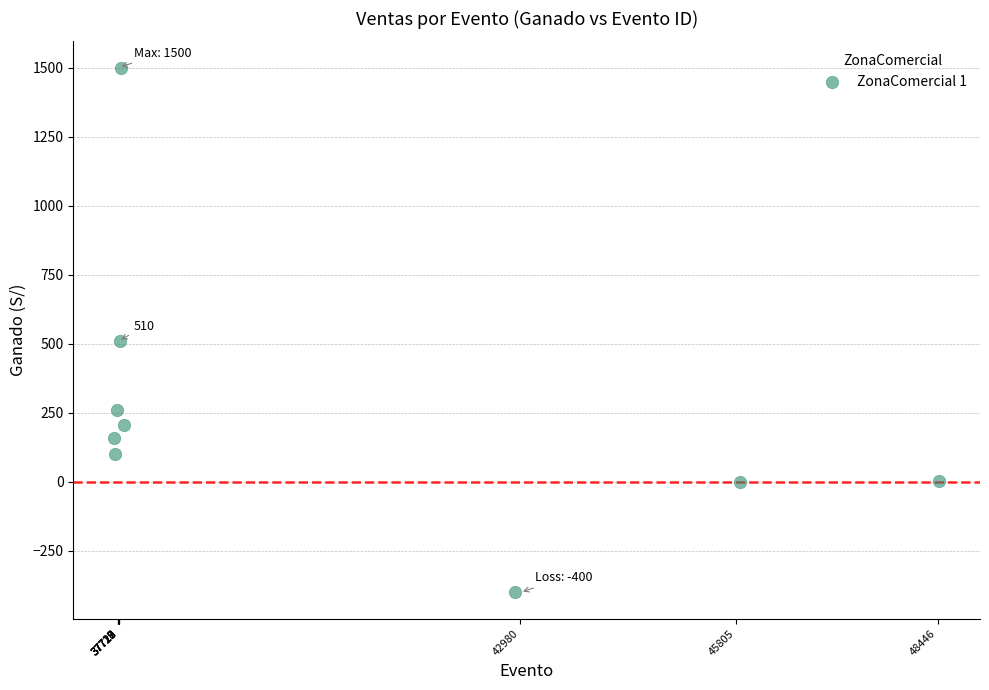

What Y value in the scatter plot is closest to 550?

510